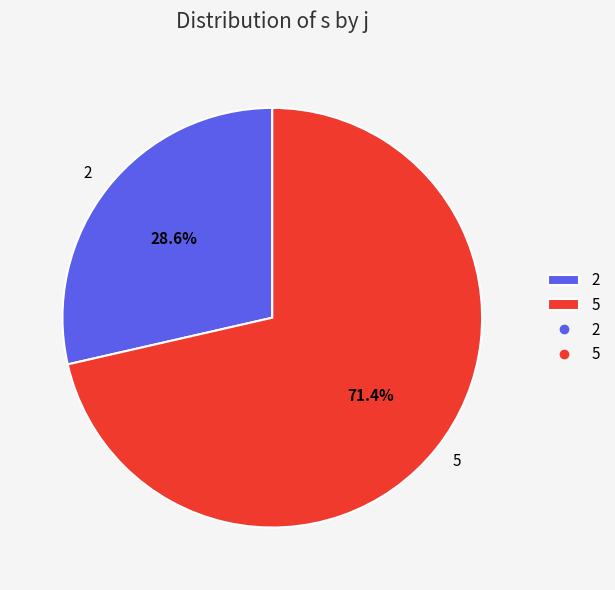

Which category accounts for the majority?

5